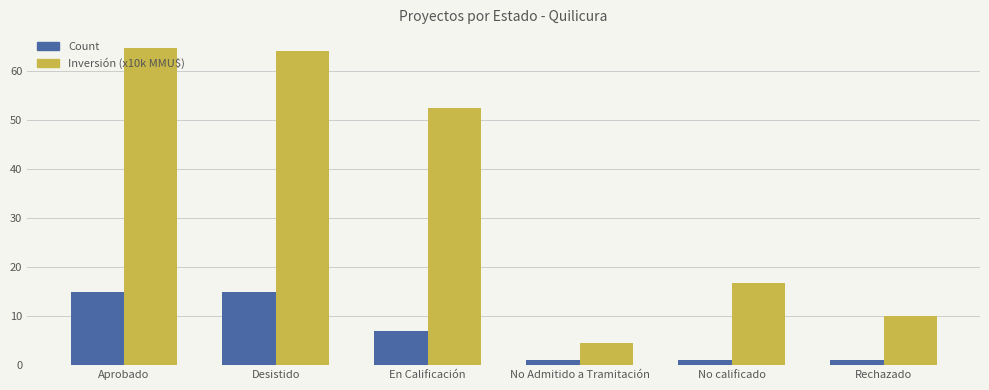

What are all the series names shown in the legend?

Count, Inversión (x10k MMU$)